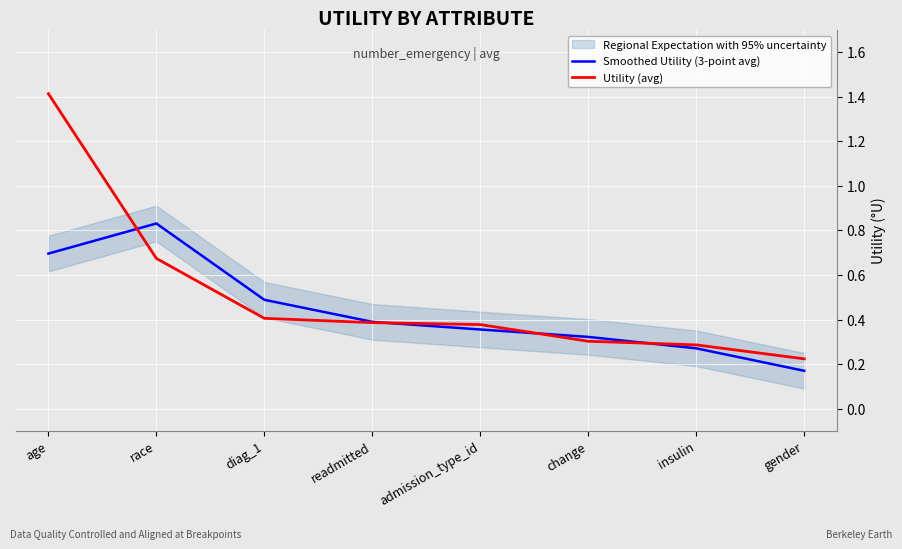

What is the difference between the maximum and minimum values in the Smoothed Utility (3-point avg) series?

0.7